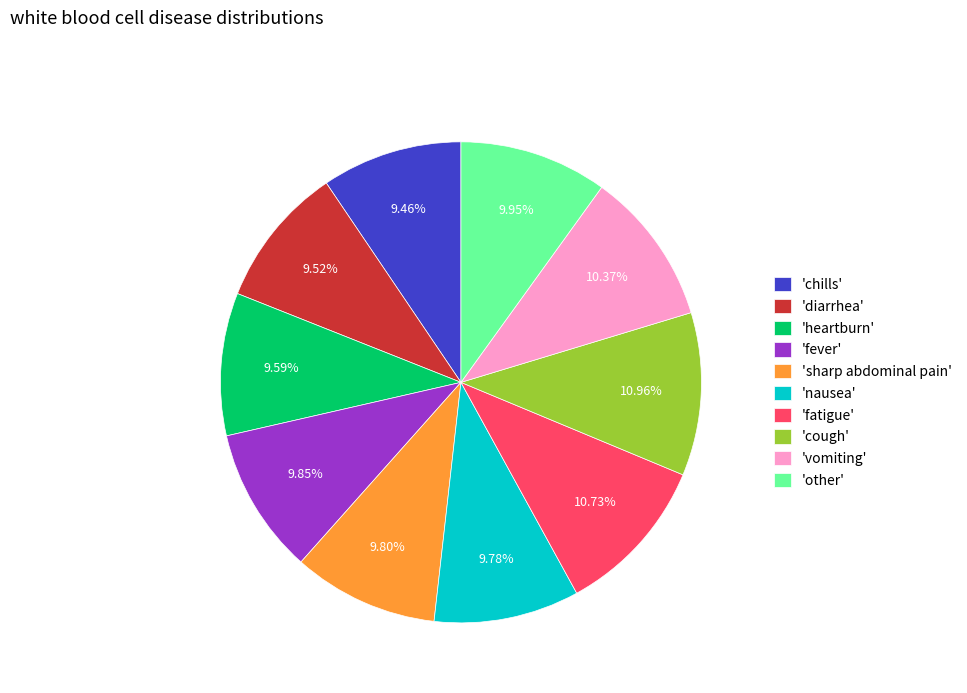

Is there any slice that represents more than half of the pie?

No